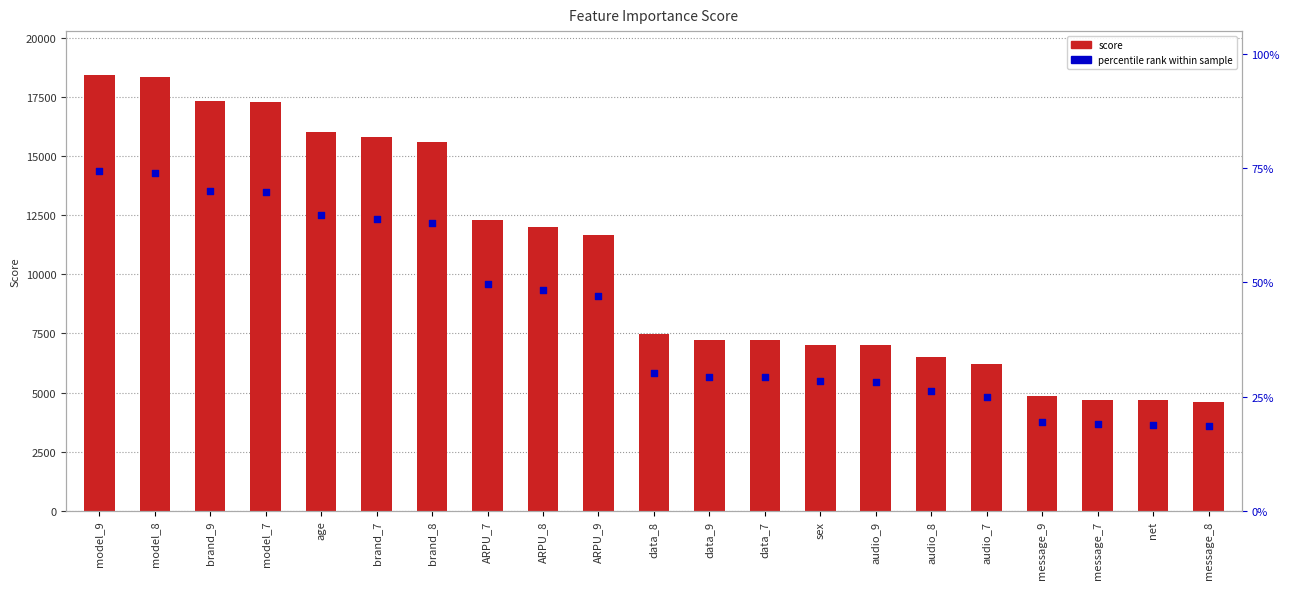

What are all the series names shown in the legend?

score, percentile rank within sample